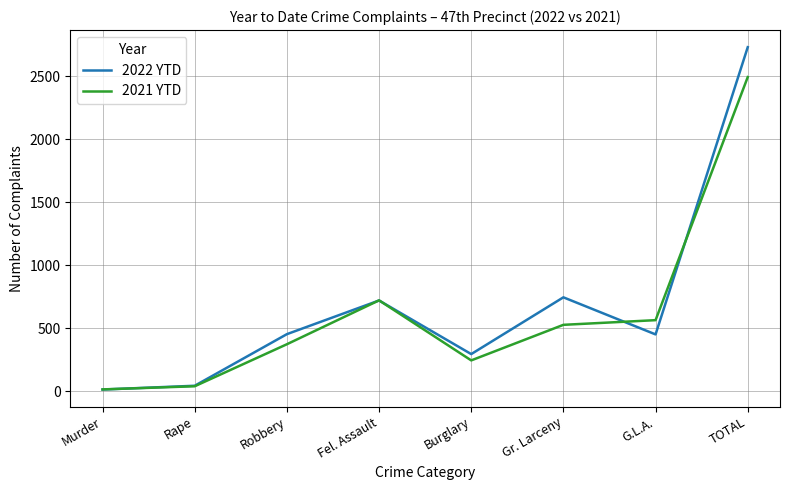

What is the total value across all series at Robbery?

828